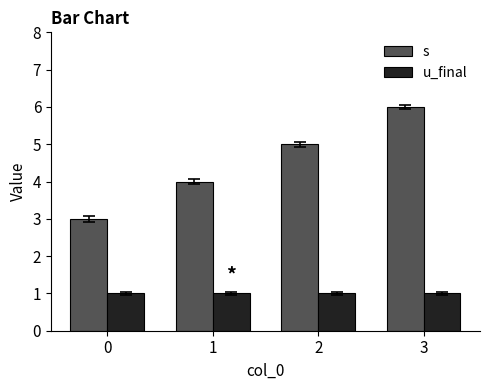

What is the value of the s bar at the 1st from the left?

3